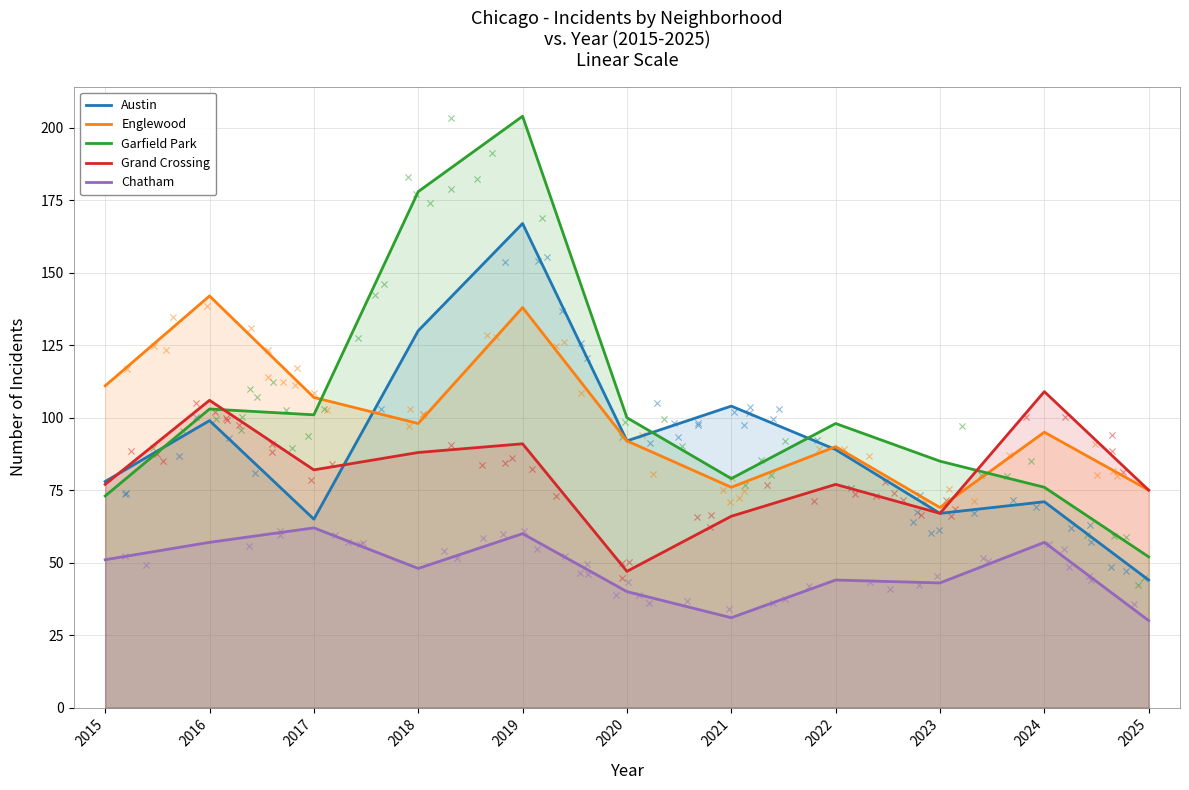

At how many categories does at least one series exceed 124?

3